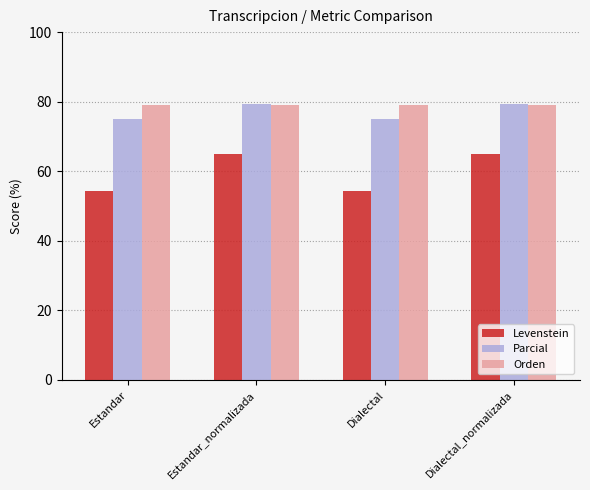

What is the highest value of the Levenstein series?

64.9